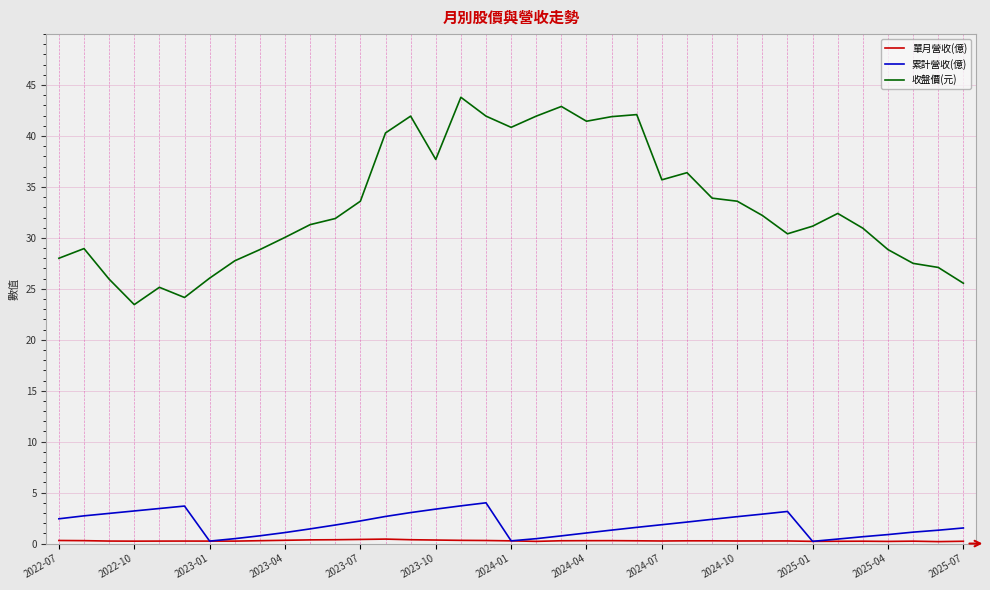

Which series has the largest total across all categories?

收盤價(元)